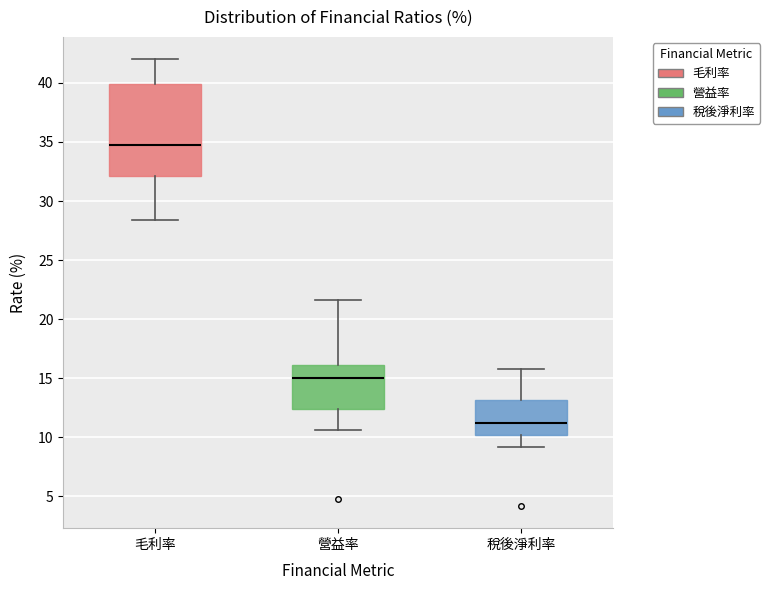

Where is the upper edge of the box for 營益率 on the y-axis? The values are not printed on the chart, so give them approximately, as read against the axis.

16.0